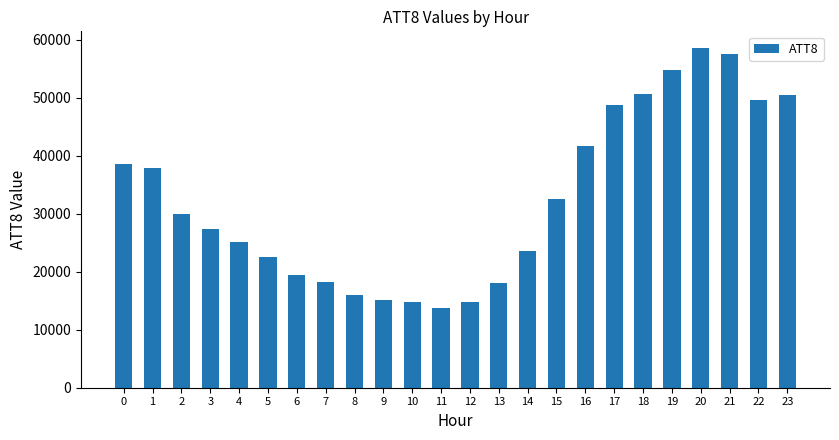

True or false: the data shows 15306 at 16.

False